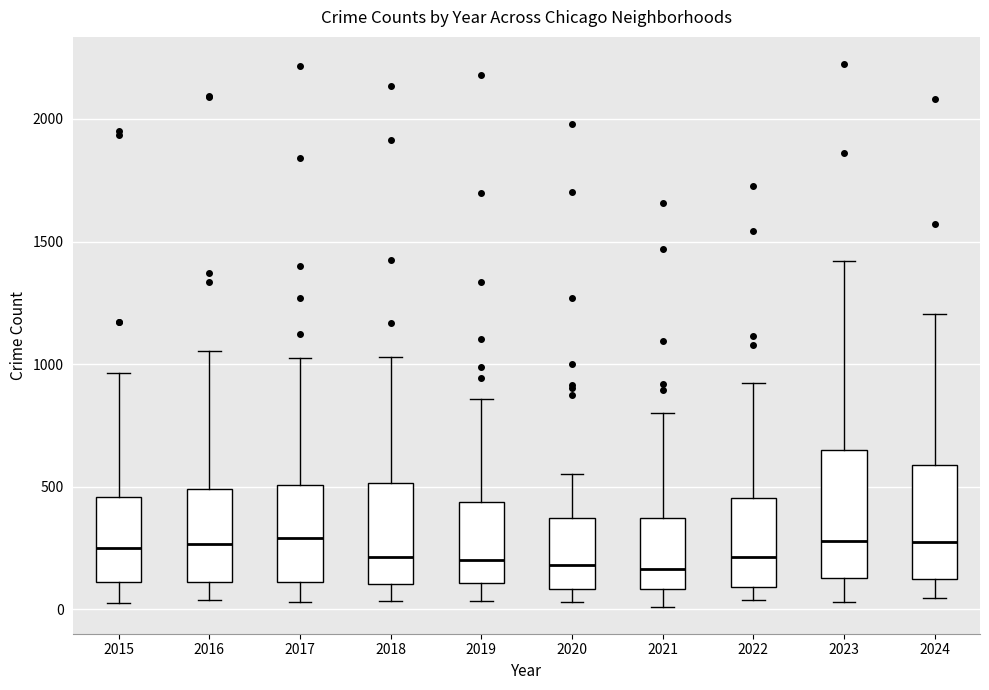

Reading left to right, read every box against the y-axis: the position of its median line, the range the box covers, and the ends of its whiskers. The values are not printed on the chart, so give them approximately, as read against the axis.

2015: median 250, box 100 to 450, whiskers 50 to 950
2016: median 250, box 100 to 500, whiskers 50 to 1050
2017: median 300, box 100 to 500, whiskers 50 to 1050
2018: median 200, box 100 to 500, whiskers 50 to 1050
2019: median 200, box 100 to 450, whiskers 50 to 850
2020: median 200, box 100 to 350, whiskers 50 to 550
2021: median 150, box 100 to 350, whiskers 0 to 800
2022: median 200, box 100 to 450, whiskers 50 to 950
2023: median 300, box 150 to 650, whiskers 50 to 1400
2024: median 250, box 100 to 600, whiskers 50 to 1200